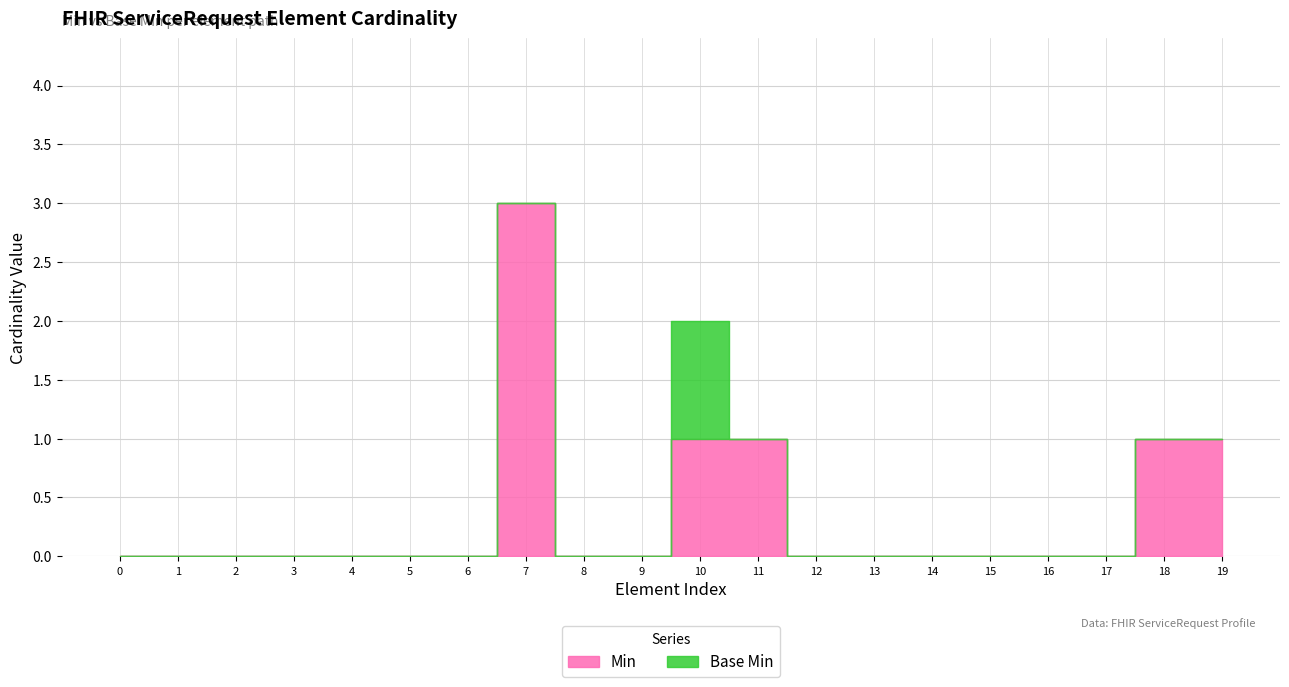

Does the chart have visible grid lines?

Yes